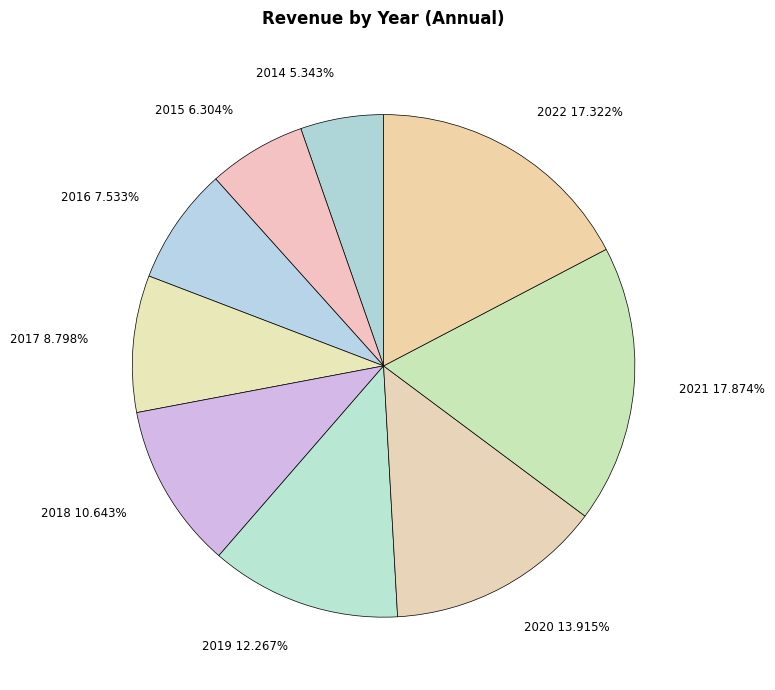

Is there a majority slice in this chart?

No